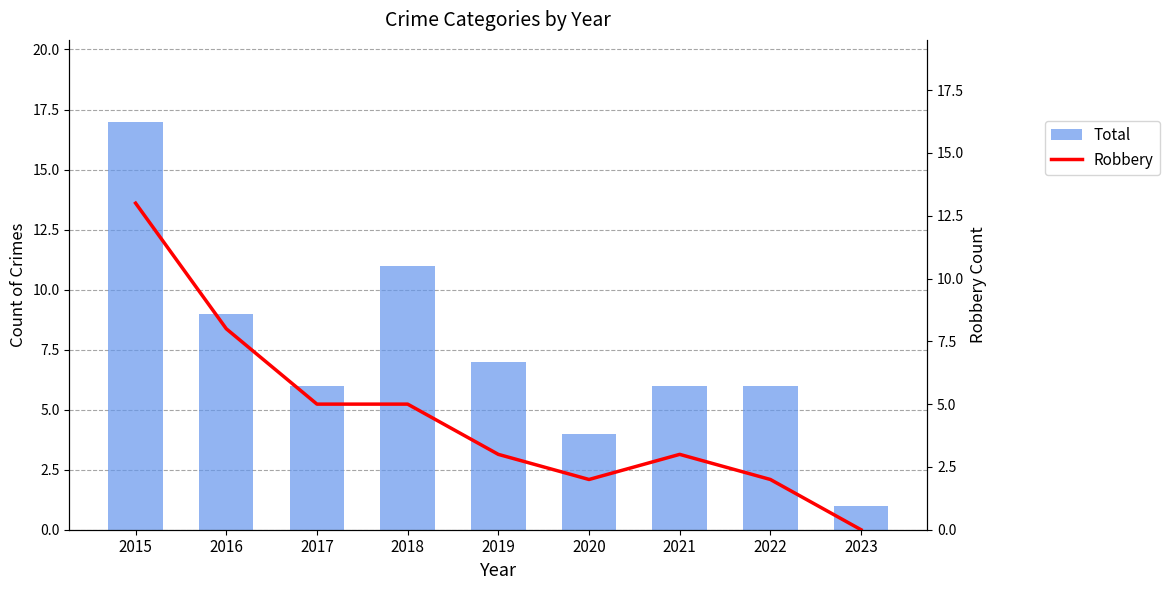

True or false: Total has a value of 6 at 2021.

True